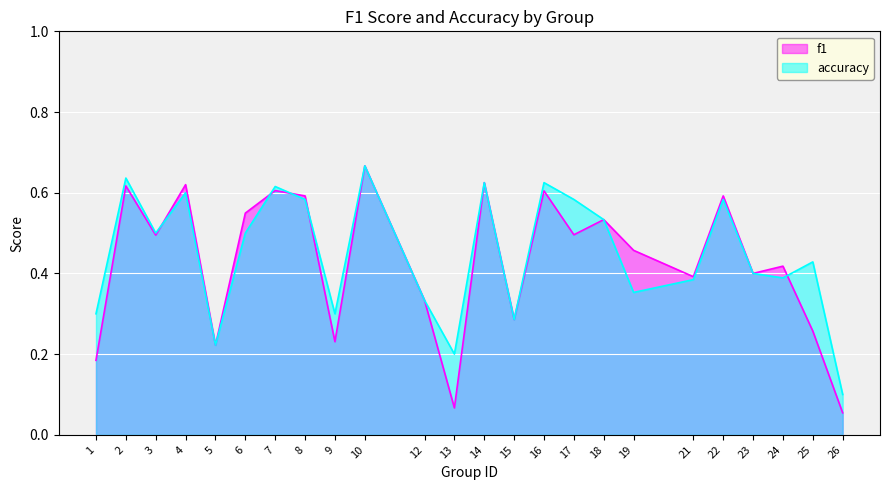

How many lines are shown in the chart?

2